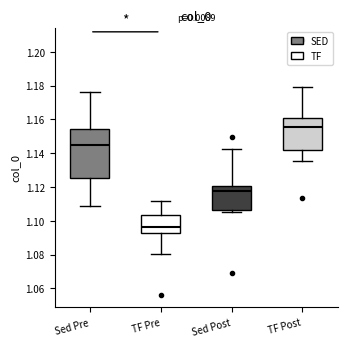

Reading left to right, read every box against the y-axis: the position of its median line, the range the box covers, and the ends of its whiskers. The values are not printed on the chart, so give them approximately, as read against the axis.

Sed Pre: median 1.144, box 1.126 to 1.154, whiskers 1.108 to 1.176
TF Pre: median 1.096, box 1.092 to 1.104, whiskers 1.080 to 1.112
Sed Post: median 1.118, box 1.106 to 1.120, whiskers 1.106 (just below the box's lower edge) to 1.142
TF Post: median 1.156, box 1.142 to 1.160, whiskers 1.136 to 1.180